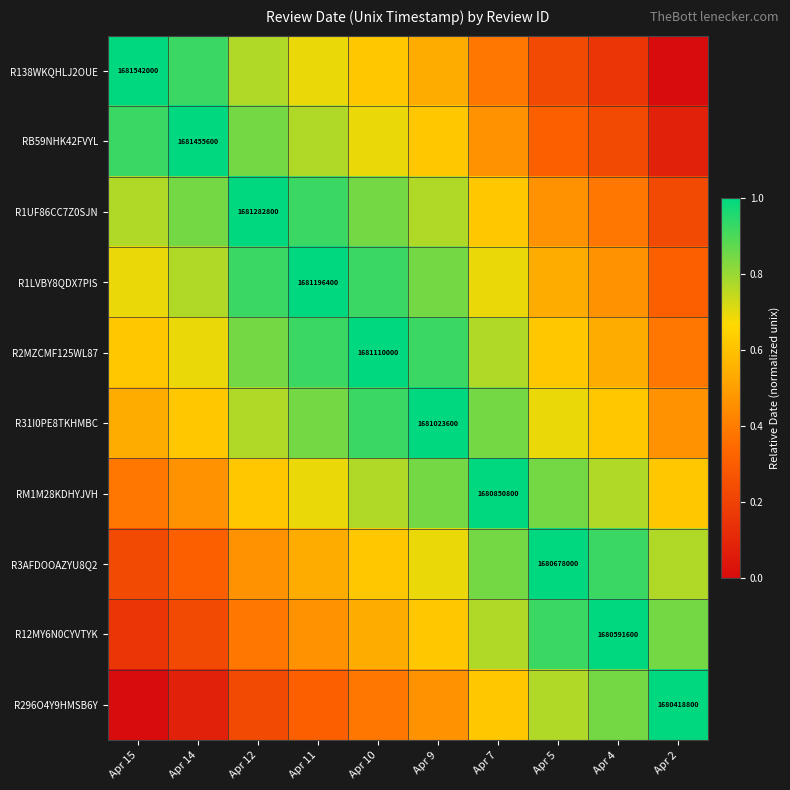

What is the total value across all series at Apr 12?

6.8